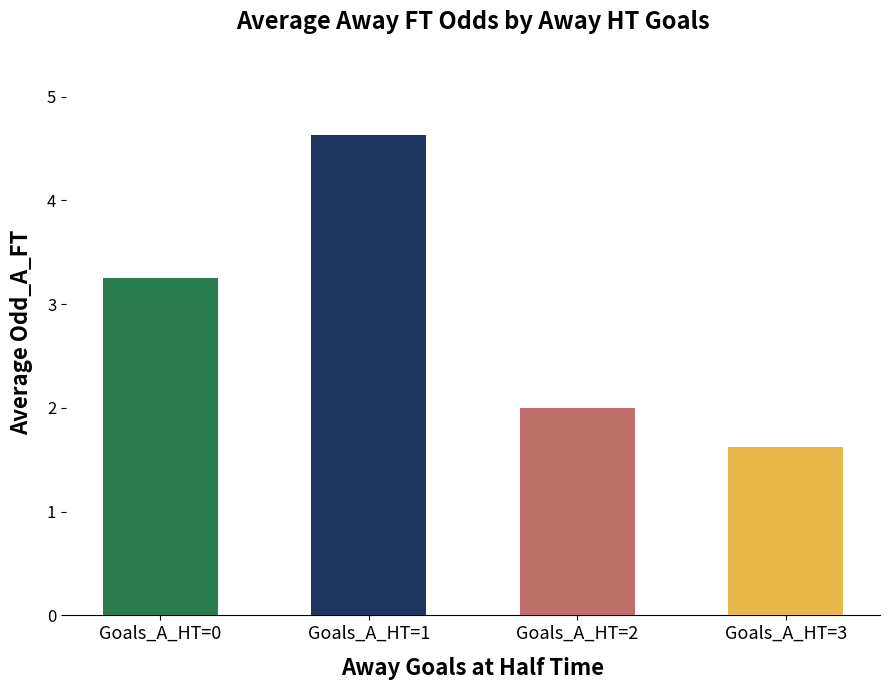

How many distinct data groups are displayed?

4